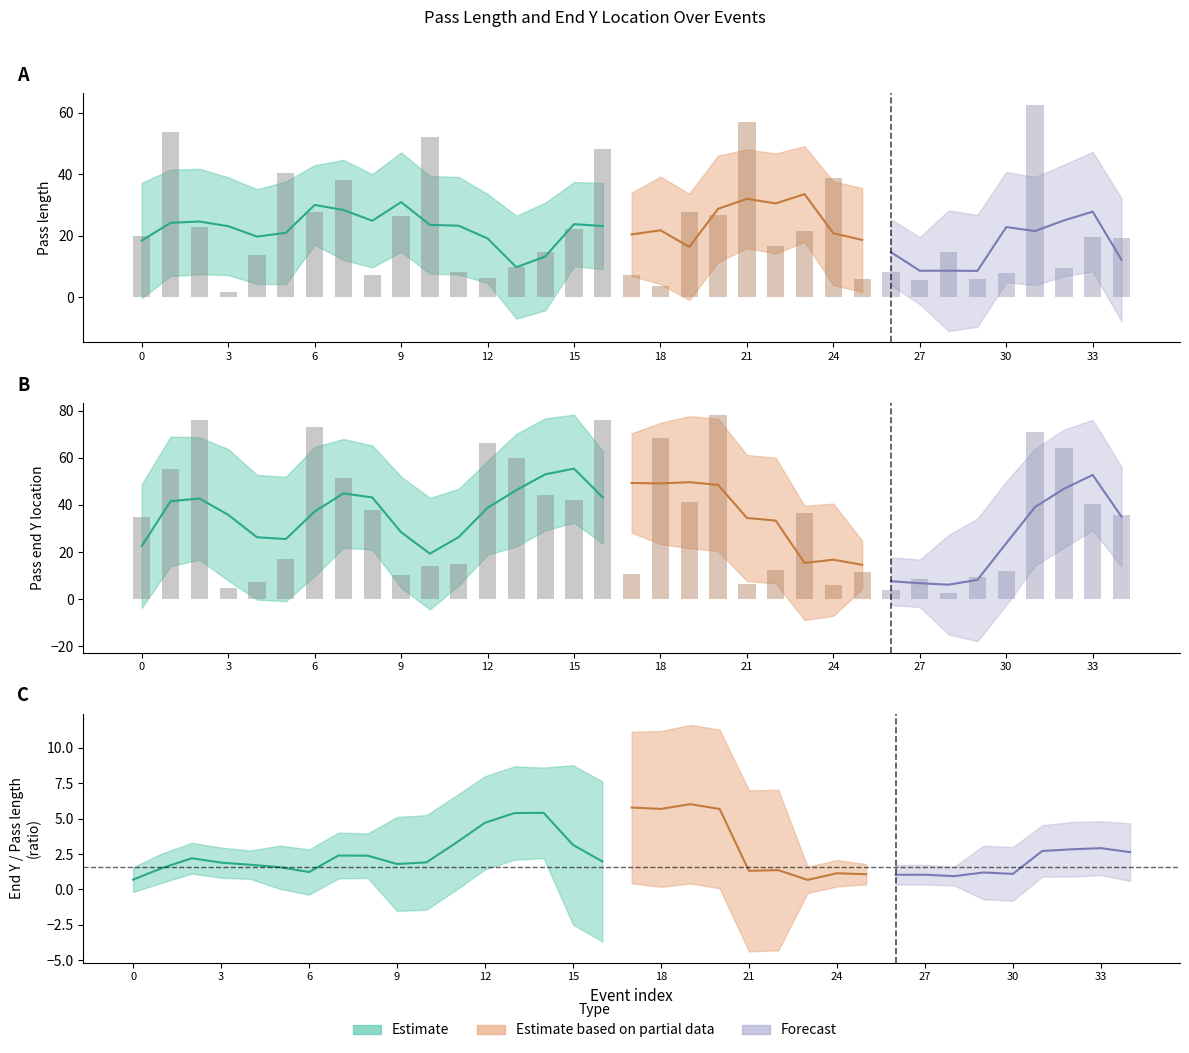

What is the sum of the pass_end_location_y values at 21 and 23?

42.9